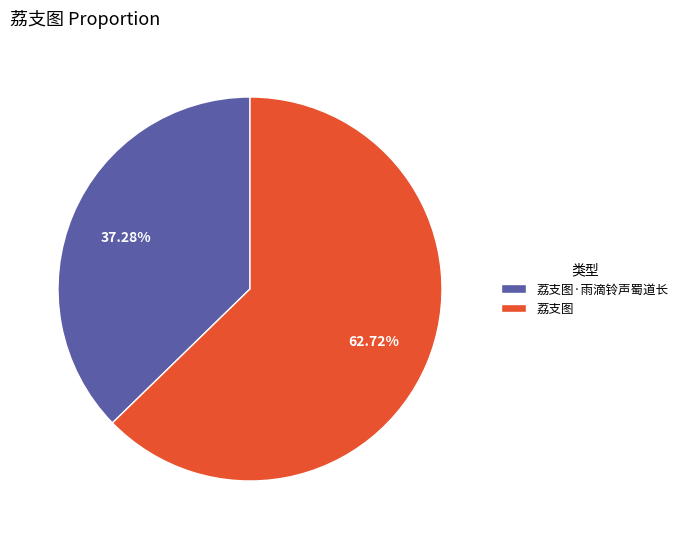

The 荔支图 slice represents 68% of the pie. True or false?

False